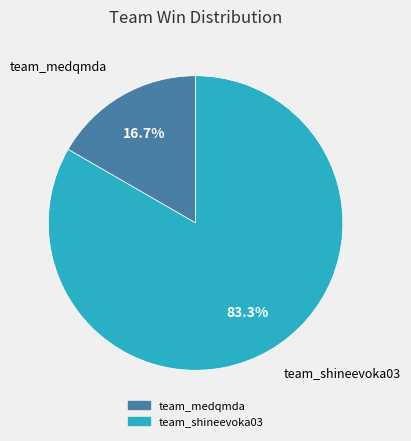

Is it true that team_shineevoka03 is 71% of the pie?

False